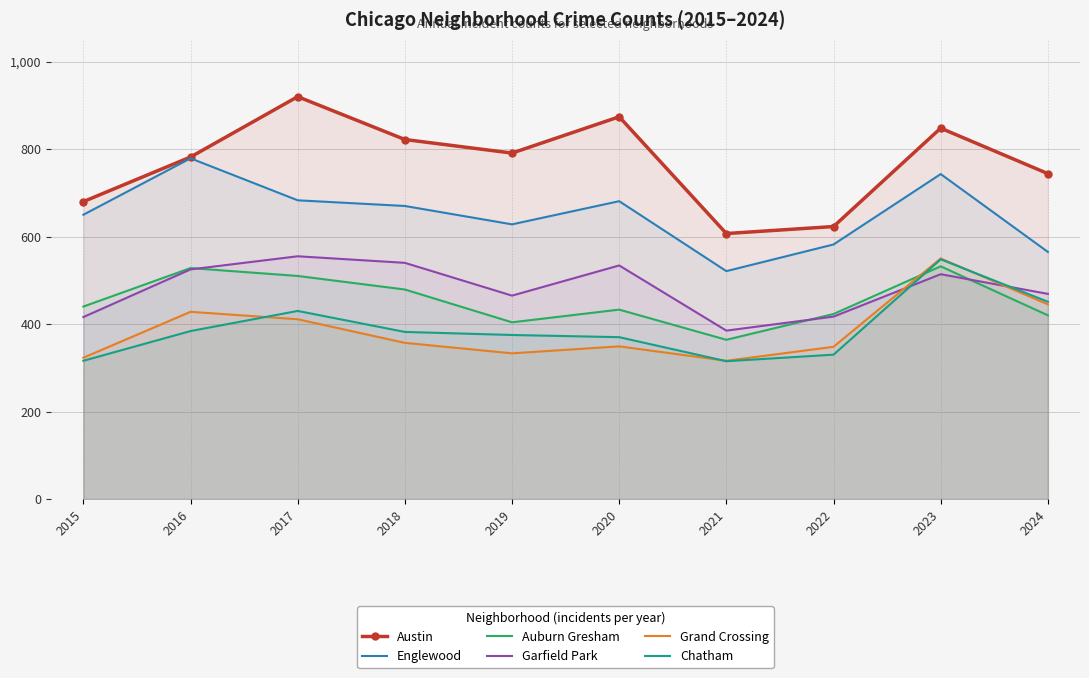

Is the value of Englewood at 2020 greater than the value of Grand Crossing at 2024?

Yes